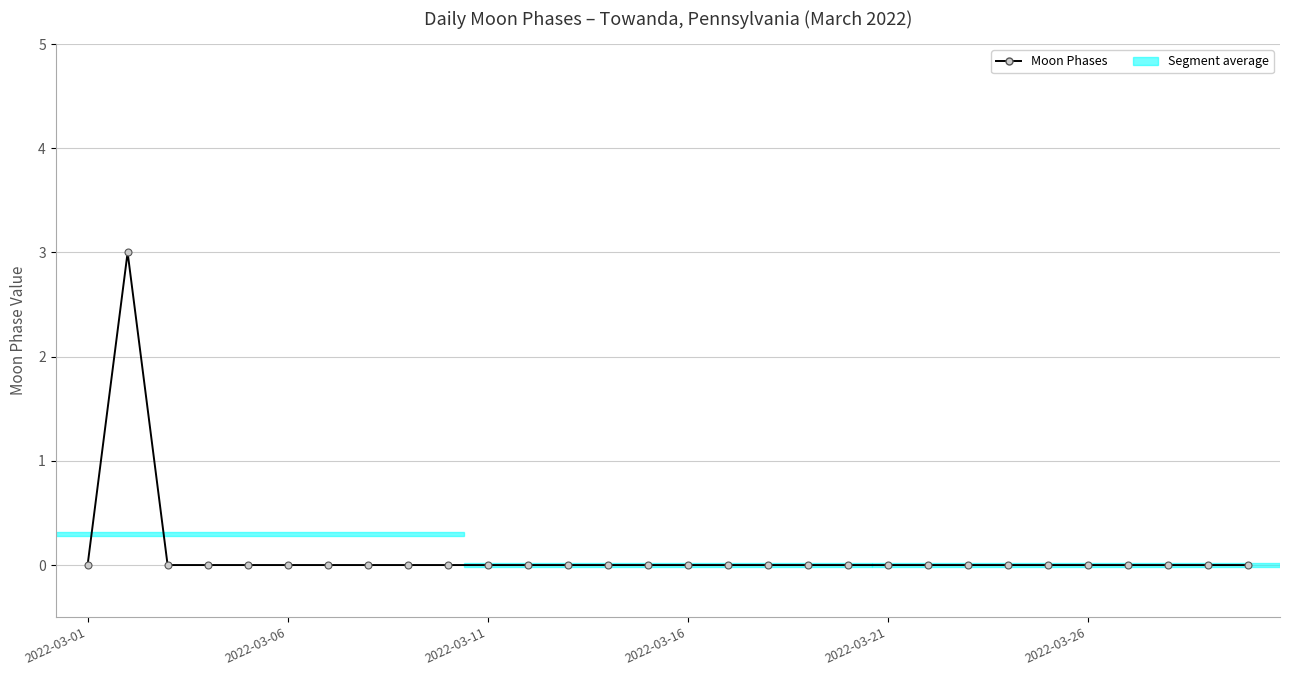

Does the chart have visible grid lines?

Yes